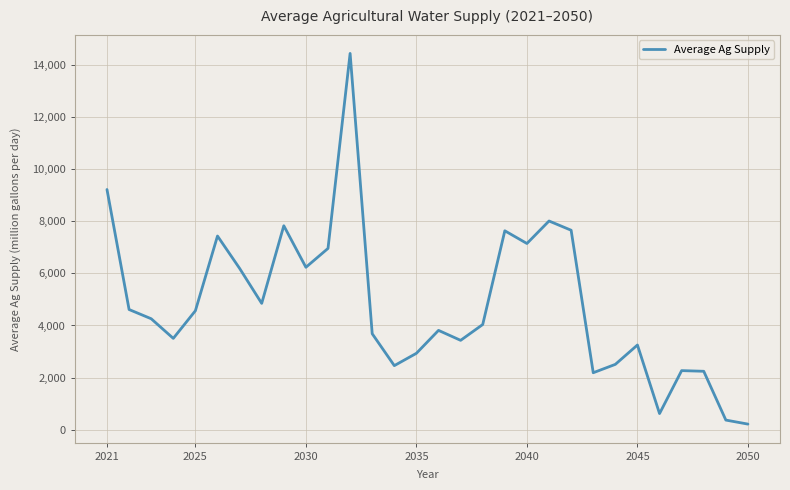

What is the greatest value displayed?

14431.6